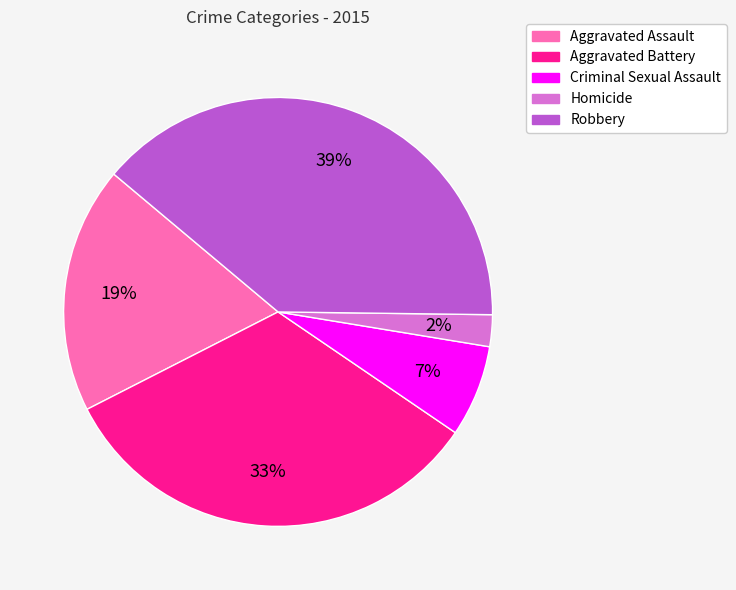

Is it true that Robbery is 31% of the pie?

False